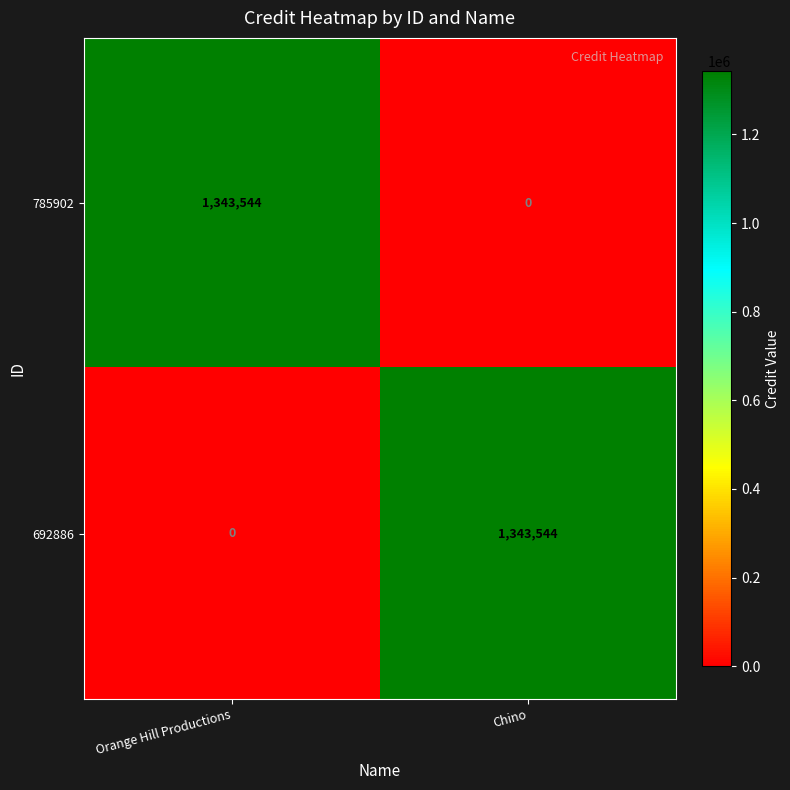

At how many categories does at least one series exceed 510836?

2